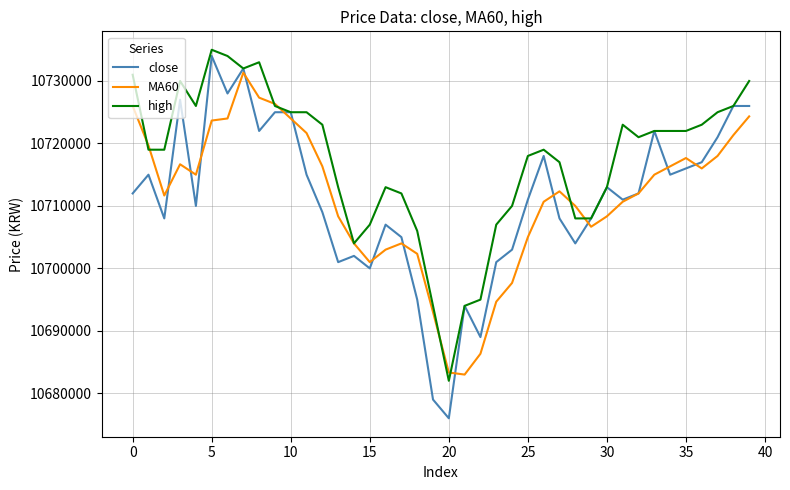

What is the highest value of the close series?

10734000